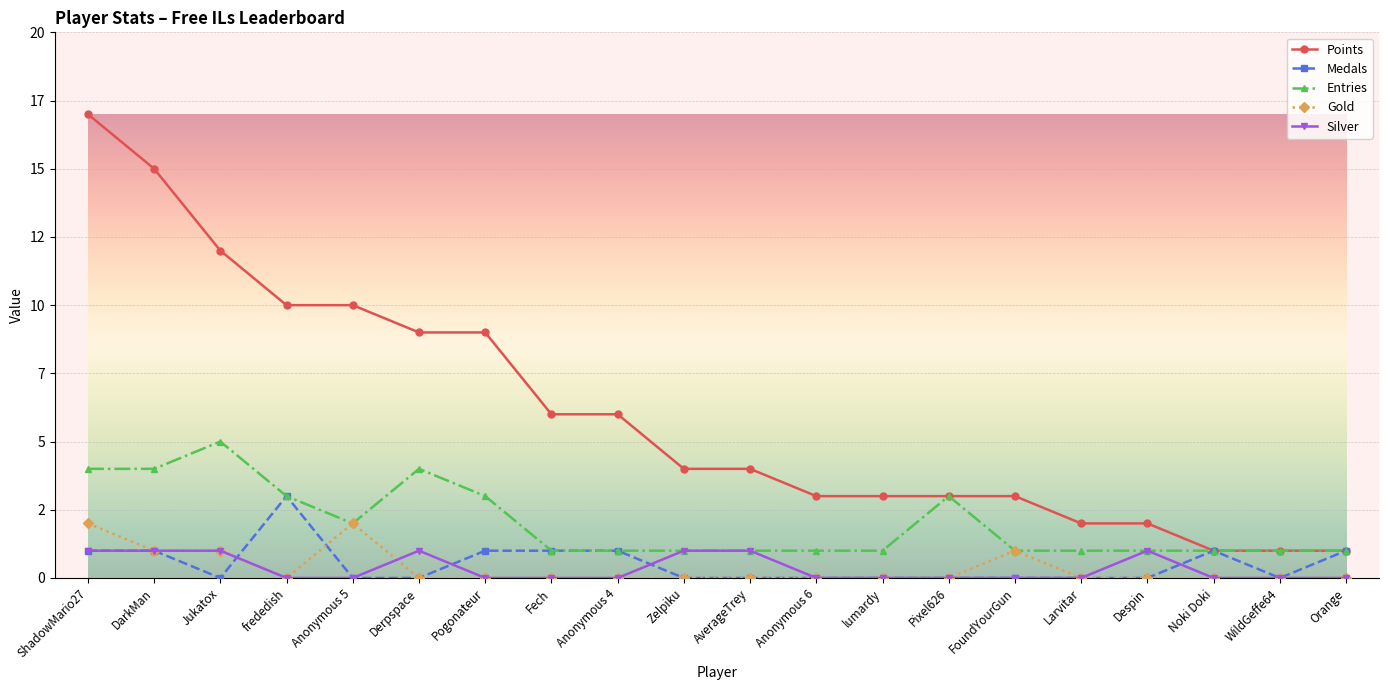

Which label corresponds to the largest value in the chart?

ShadowMario27